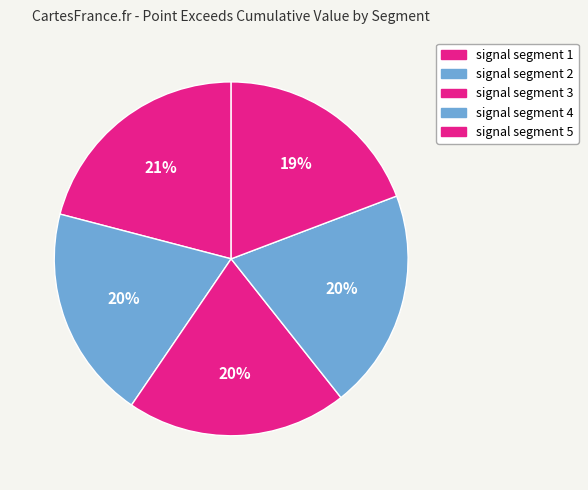

Between signal segment 2 and signal segment 5, which is larger?

signal segment 2